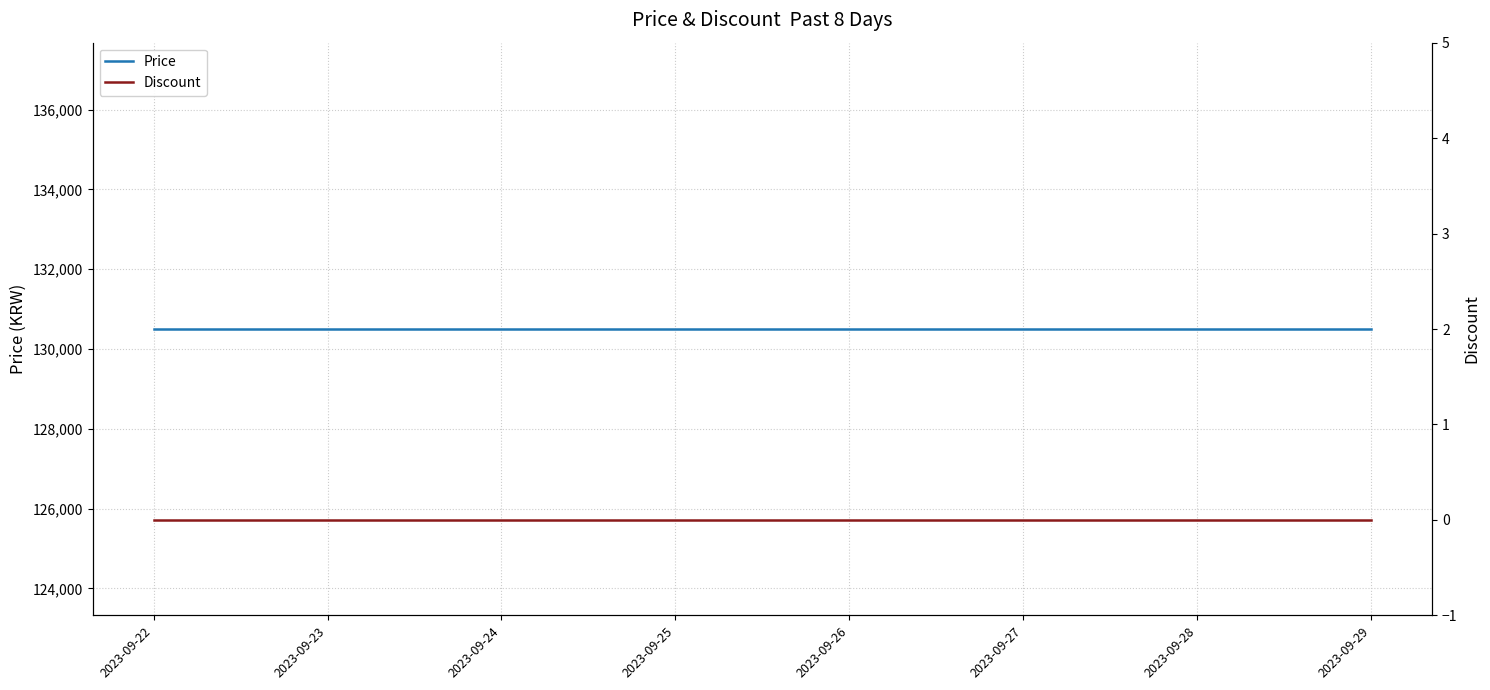

True or false: Discount and Price intersect in this chart.

False